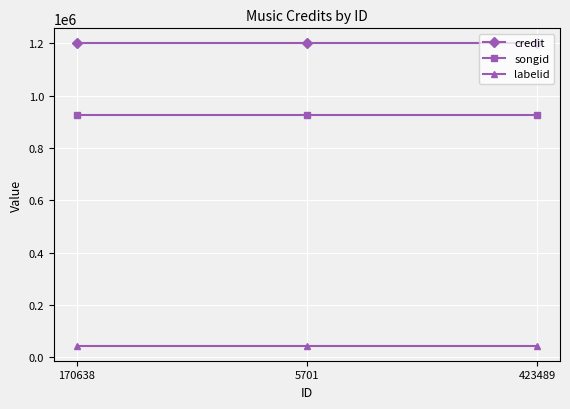

What is the highest value of the songid series?

924883